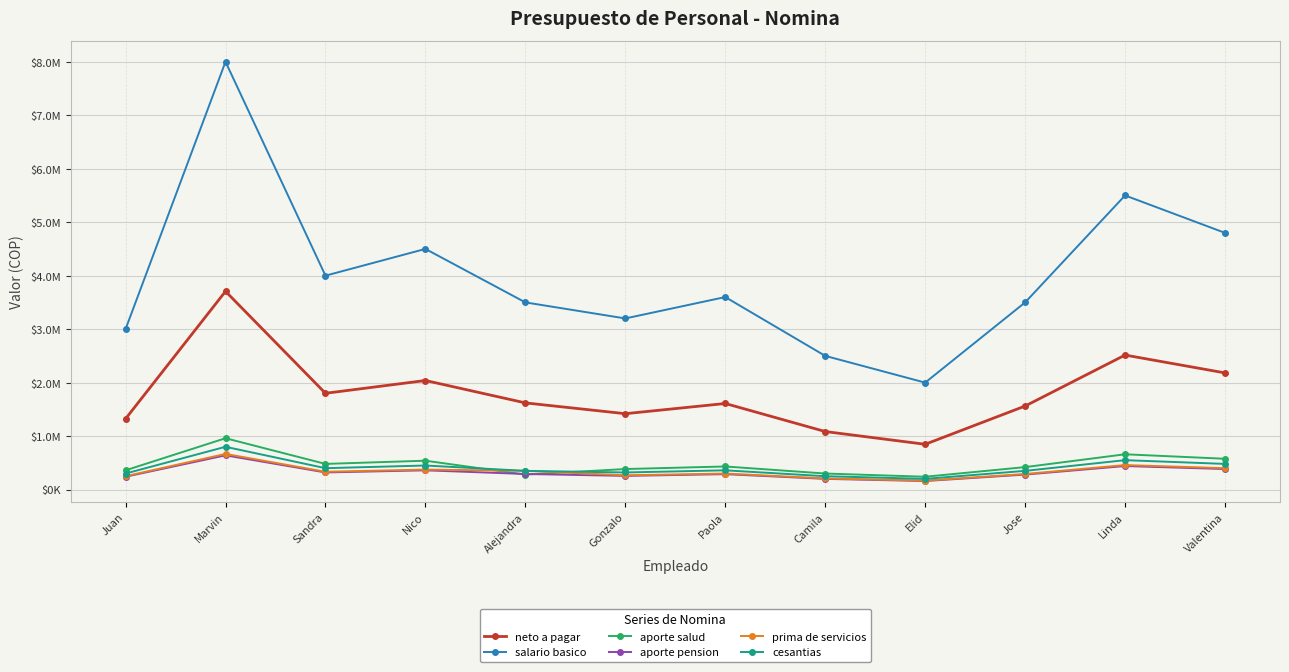

What are all the series names shown in the legend?

neto a pagar, salario basico, aporte salud, aporte pension, prima de servicios, cesantias